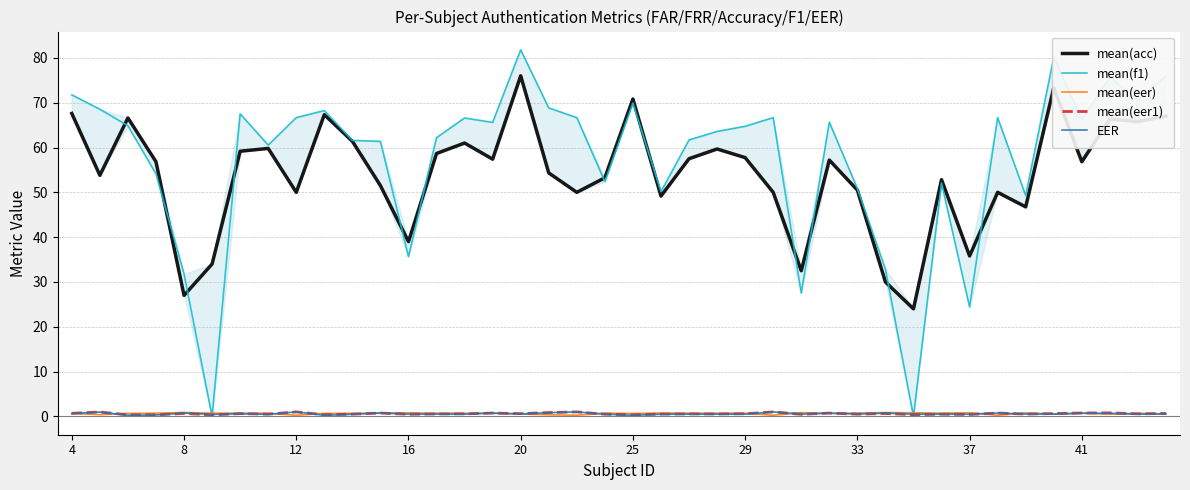

True or false: mean(eer1) has a value of 0.5 at 33.

True